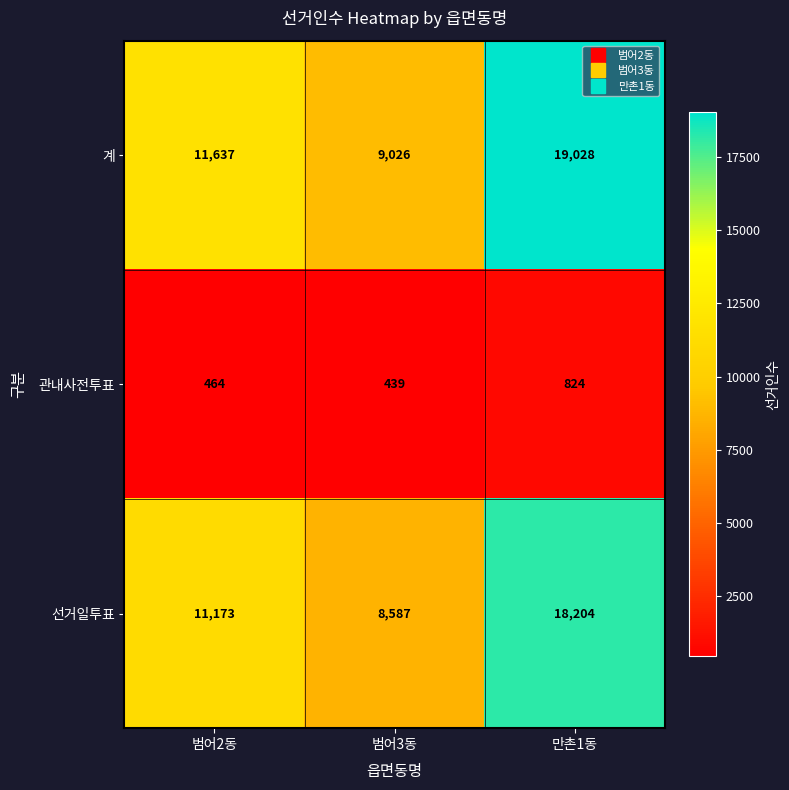

At how many categories does at least one series exceed 8329?

3